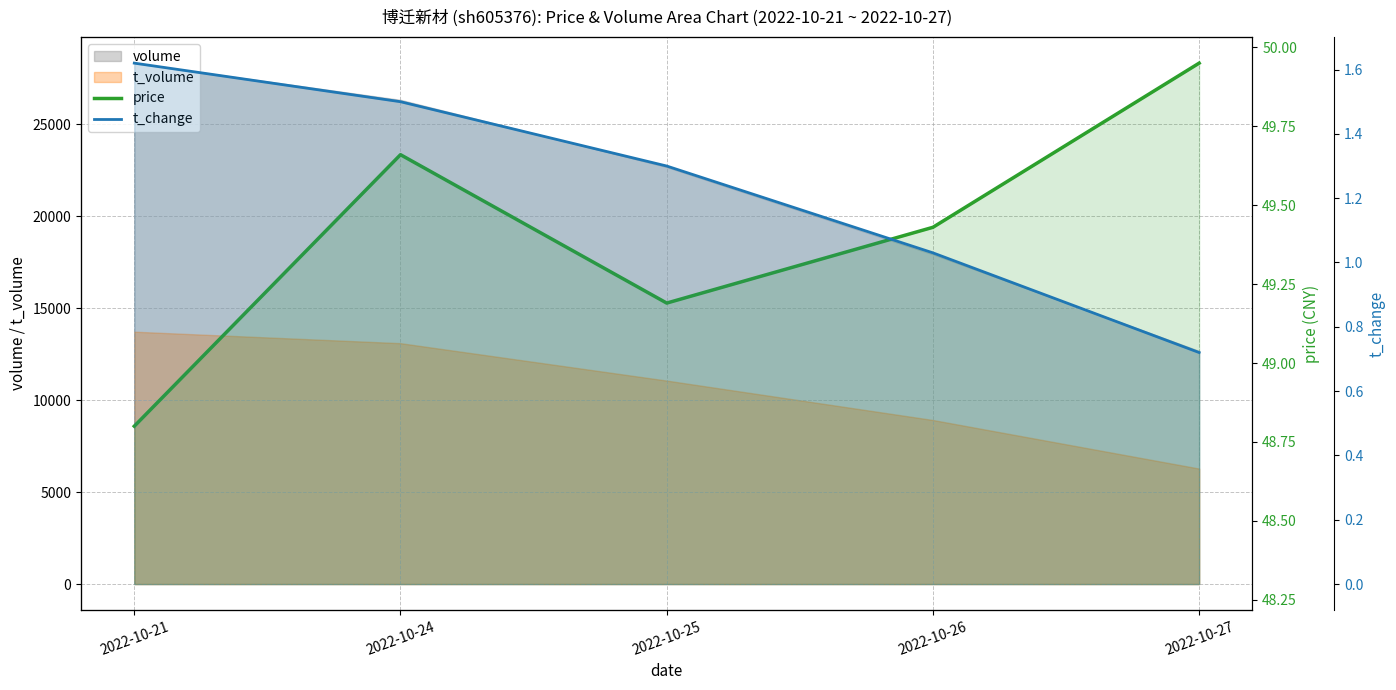

What is the sum of the t_change values at 2022-10-25 and 2022-10-24?

2.8